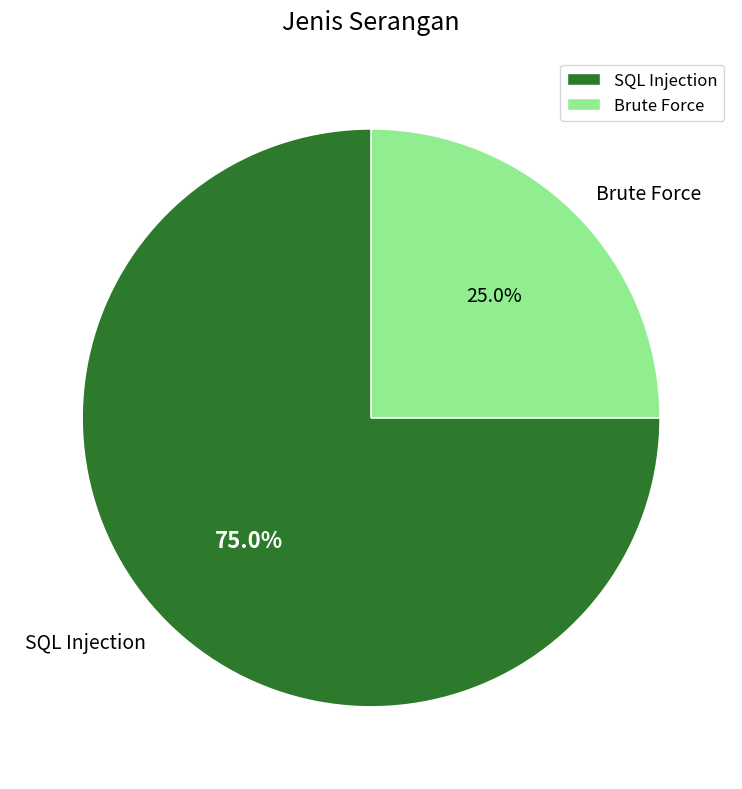

What percentage is the Brute Force slice, to the nearest percent?

25%